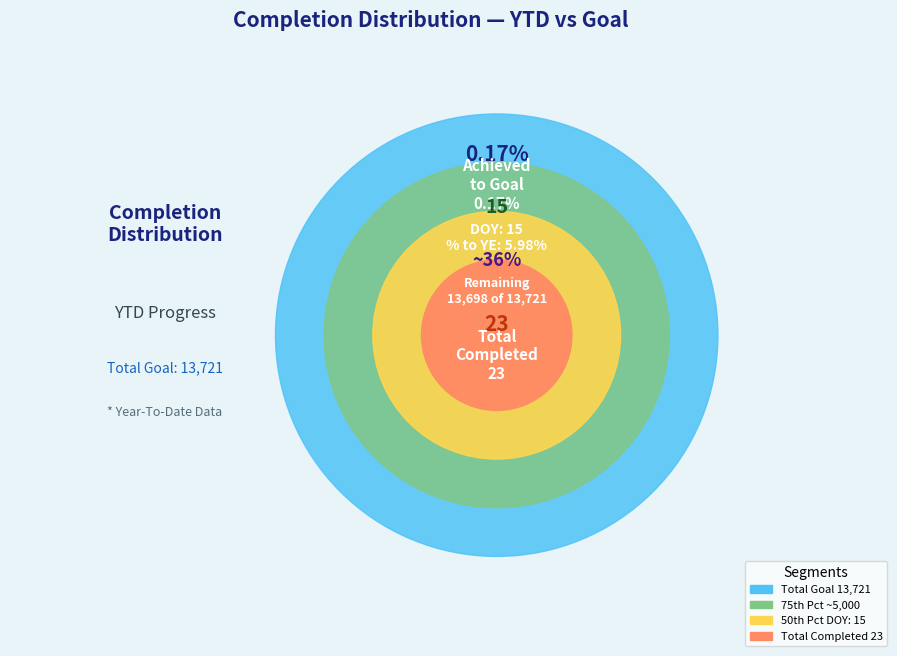

What is the change in value from Total Goal to DOY?

-13706.0